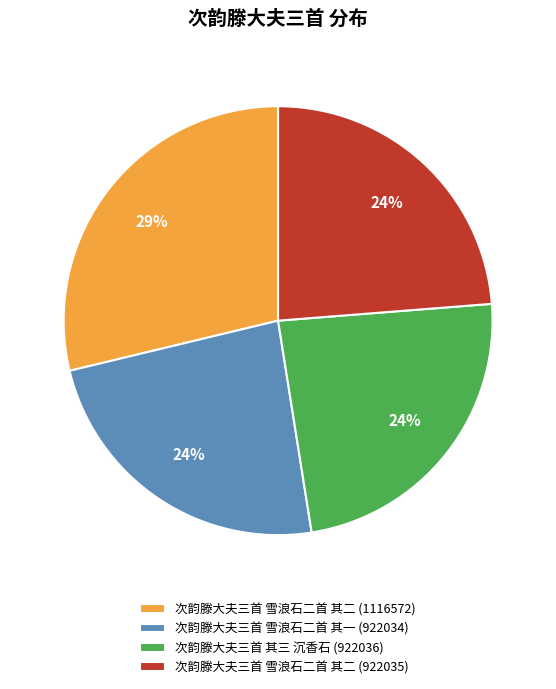

Count the number of slices in the pie.

4